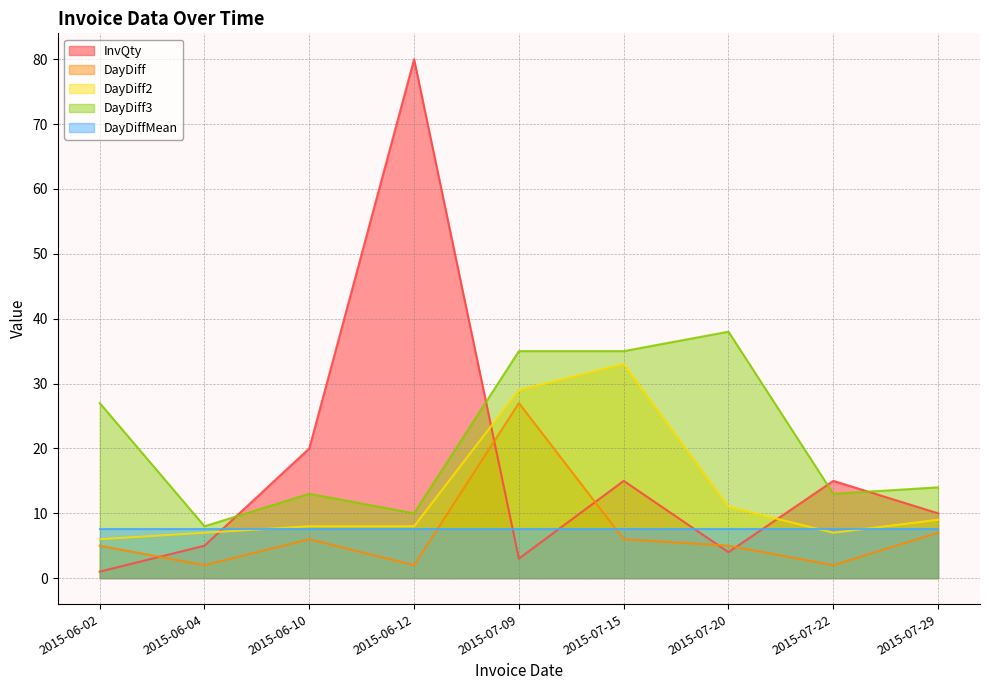

The value of DayDiff at 2015-07-29 is 4. True or false?

False